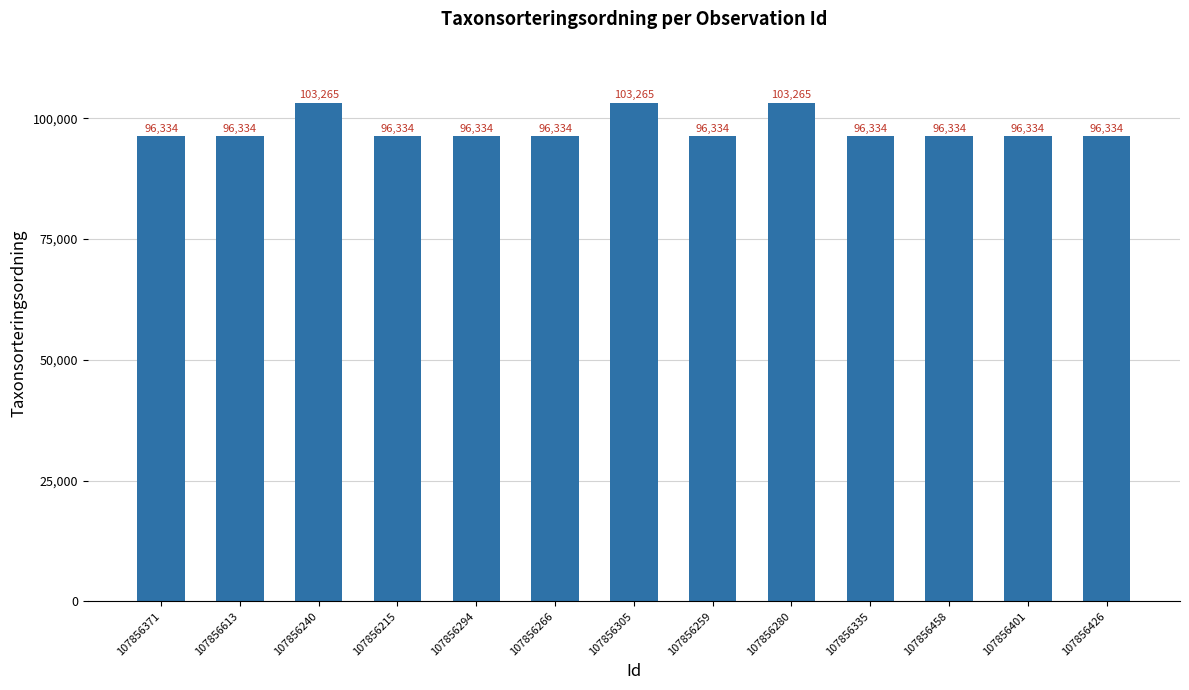

How many categories are shown in the chart?

13